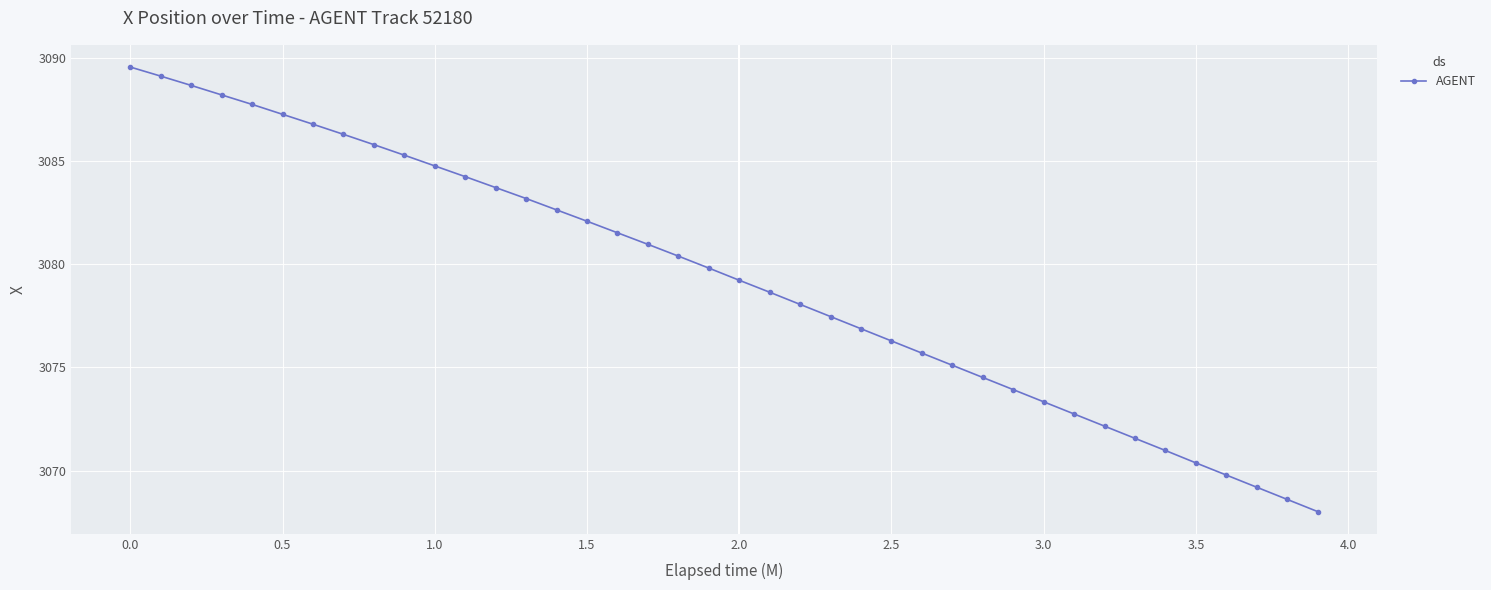

What is the greatest value displayed?

3089.6